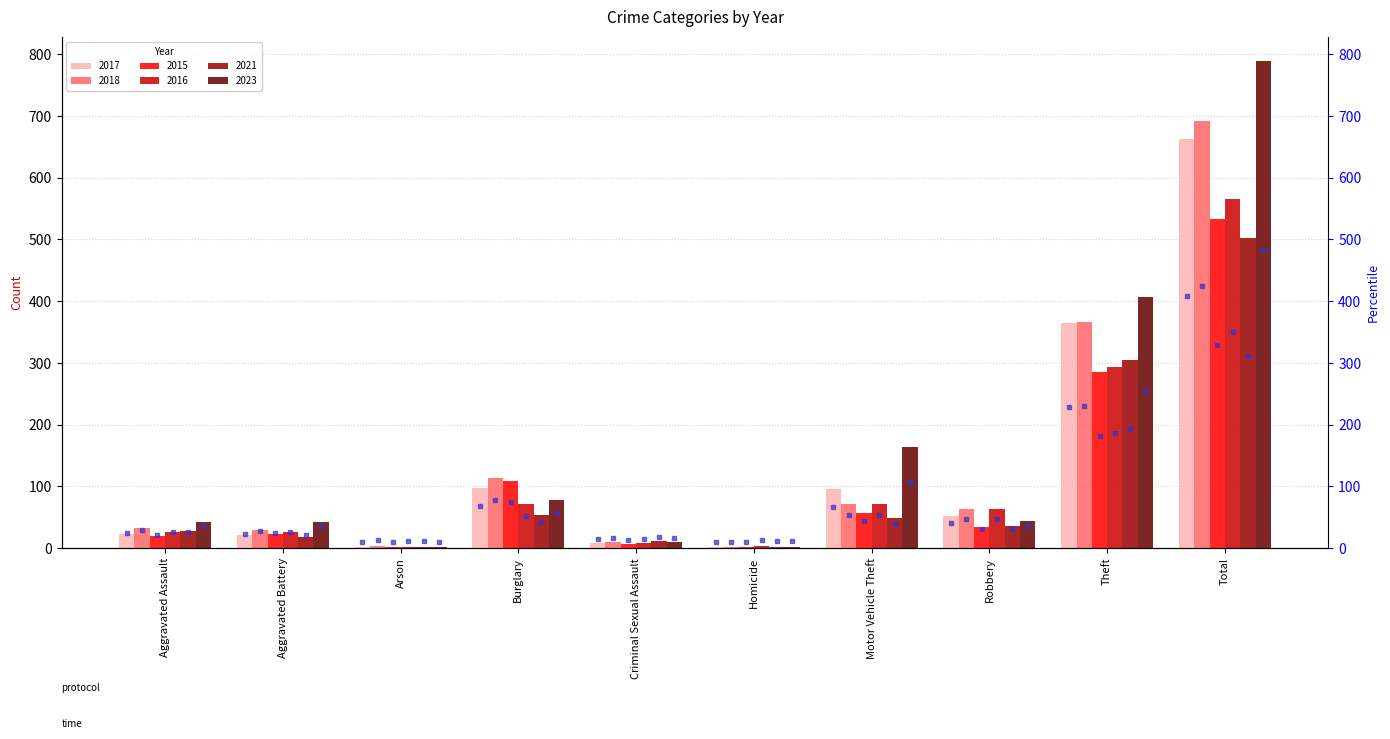

How many bars are there in each group?

6